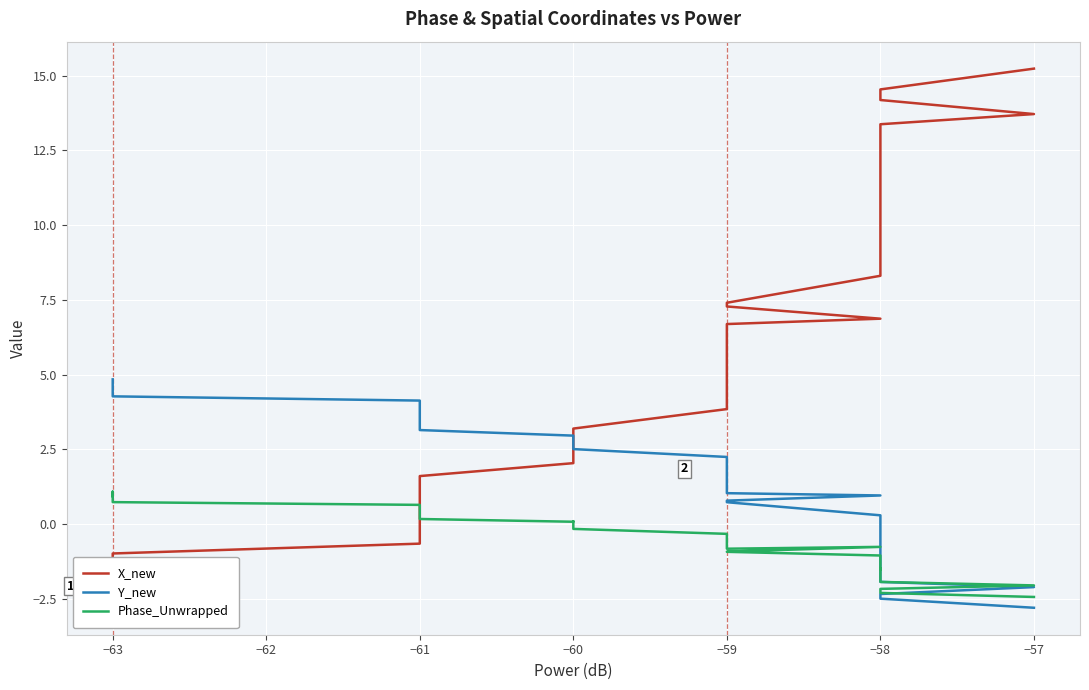

What is the difference between the Phase_Unwrapped values at −61 and −60?

0.2